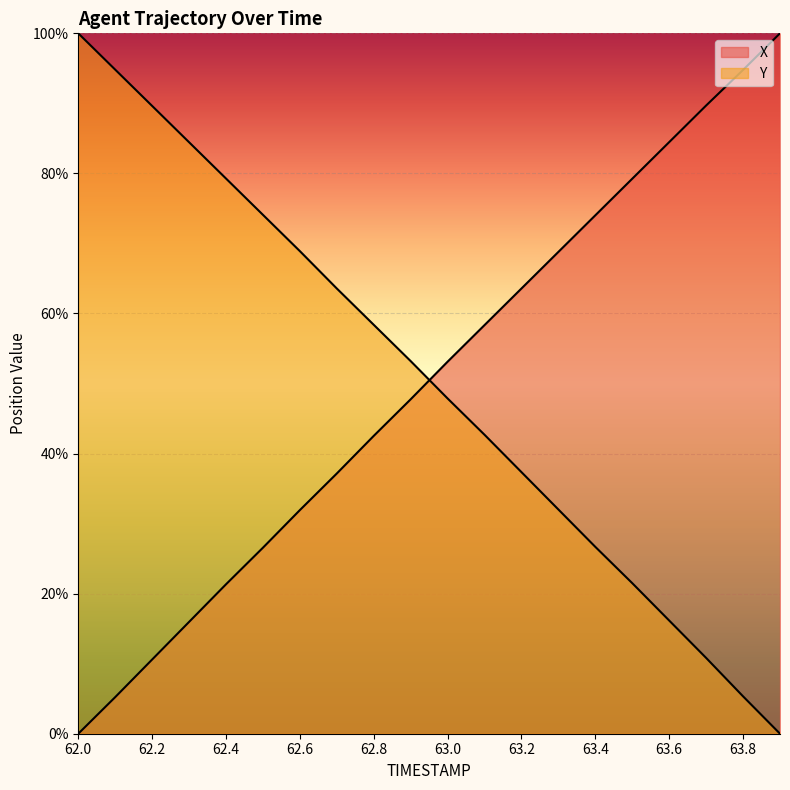

What is the average value of the Y series?

50.3